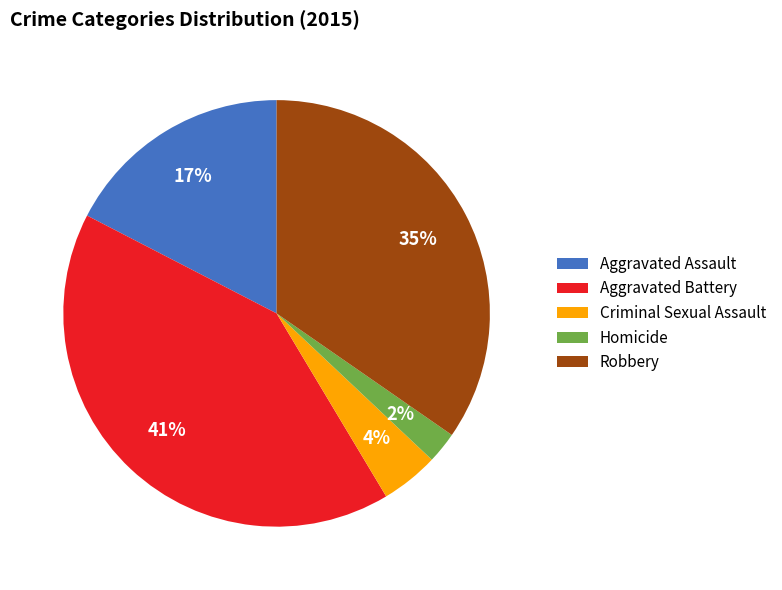

To the nearest percent, what is the average slice percentage?

20%